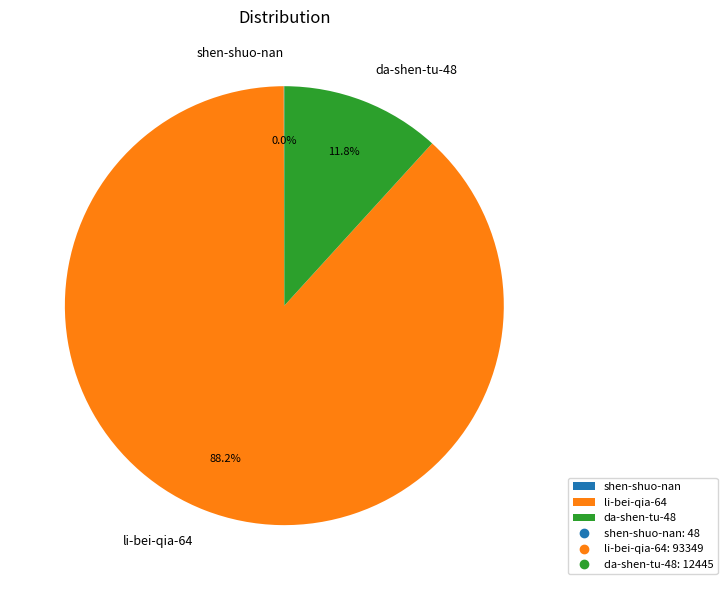

To the nearest percent, what percentage of the pie is da-shen-tu-48?

12%